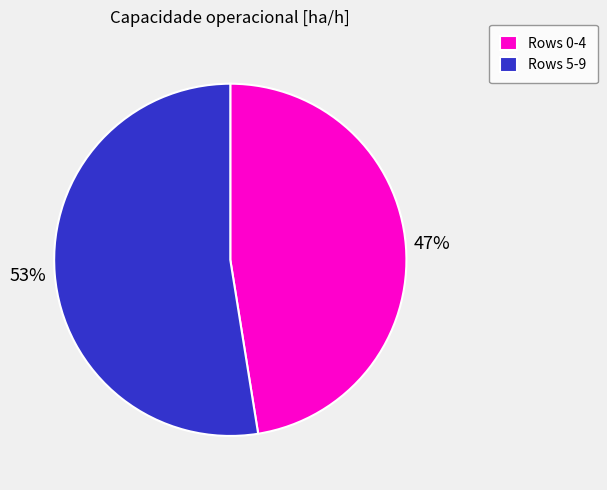

True or false: Rows 5-9 accounts for 47% of the total.

False